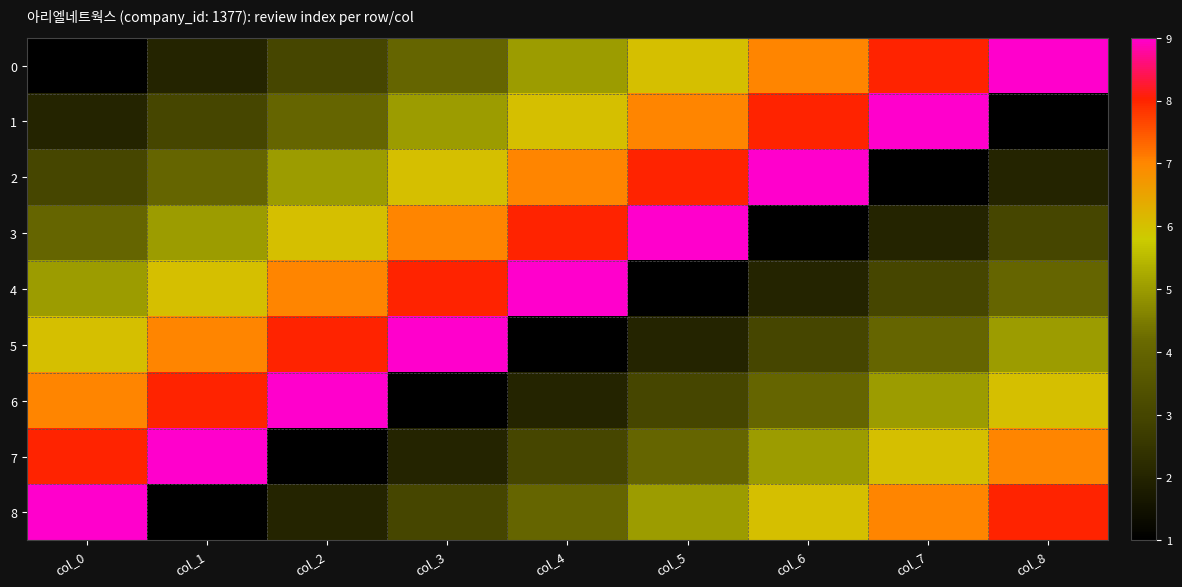

At how many categories does at least one series exceed 6?

9